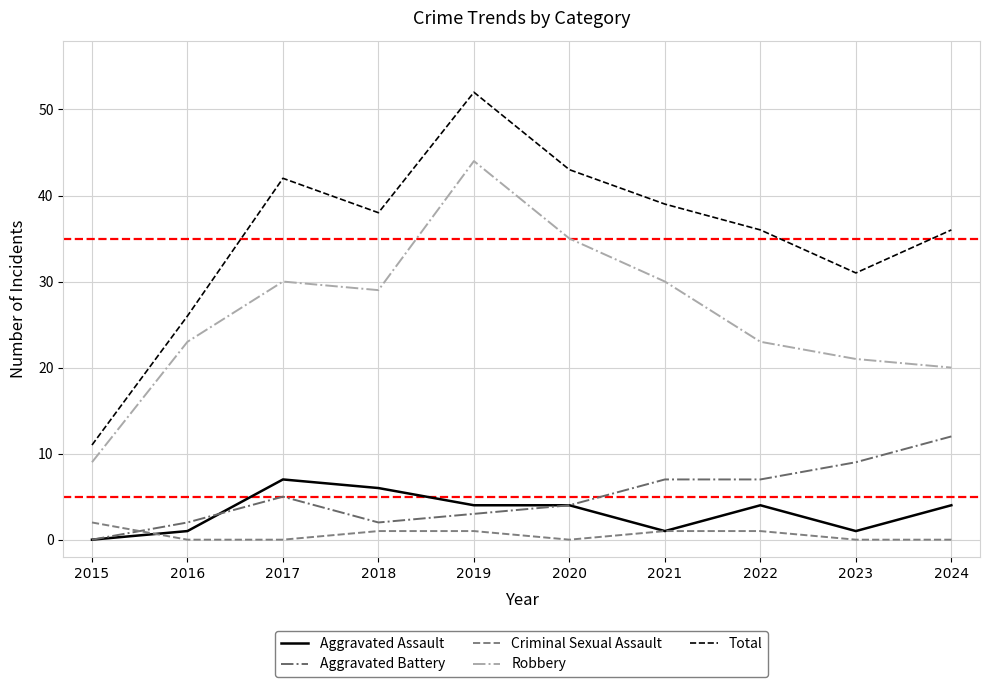

What is the difference between the second highest and minimum values in the Aggravated Assault series?

6